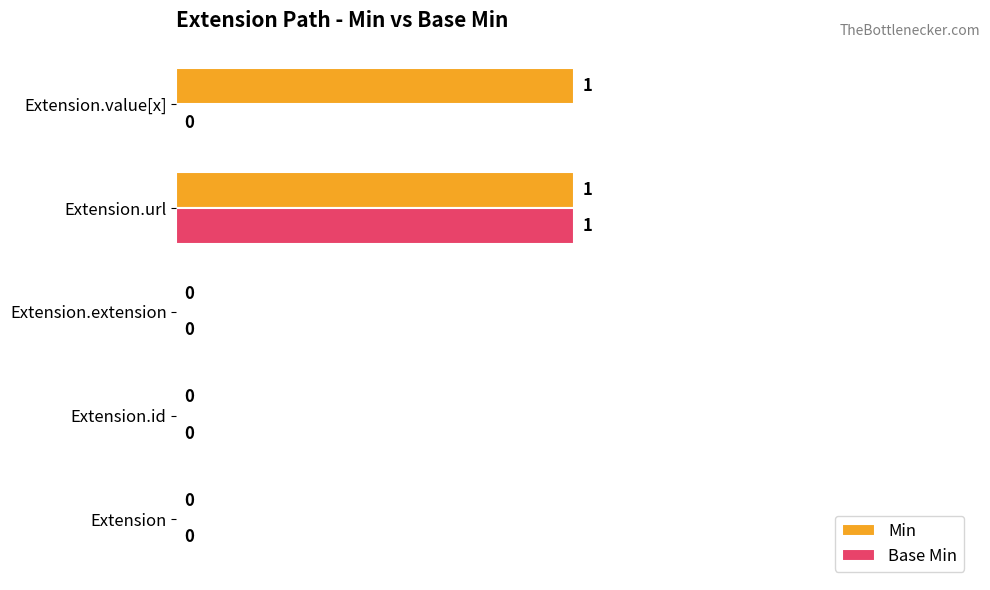

How many series are shown in this chart?

2